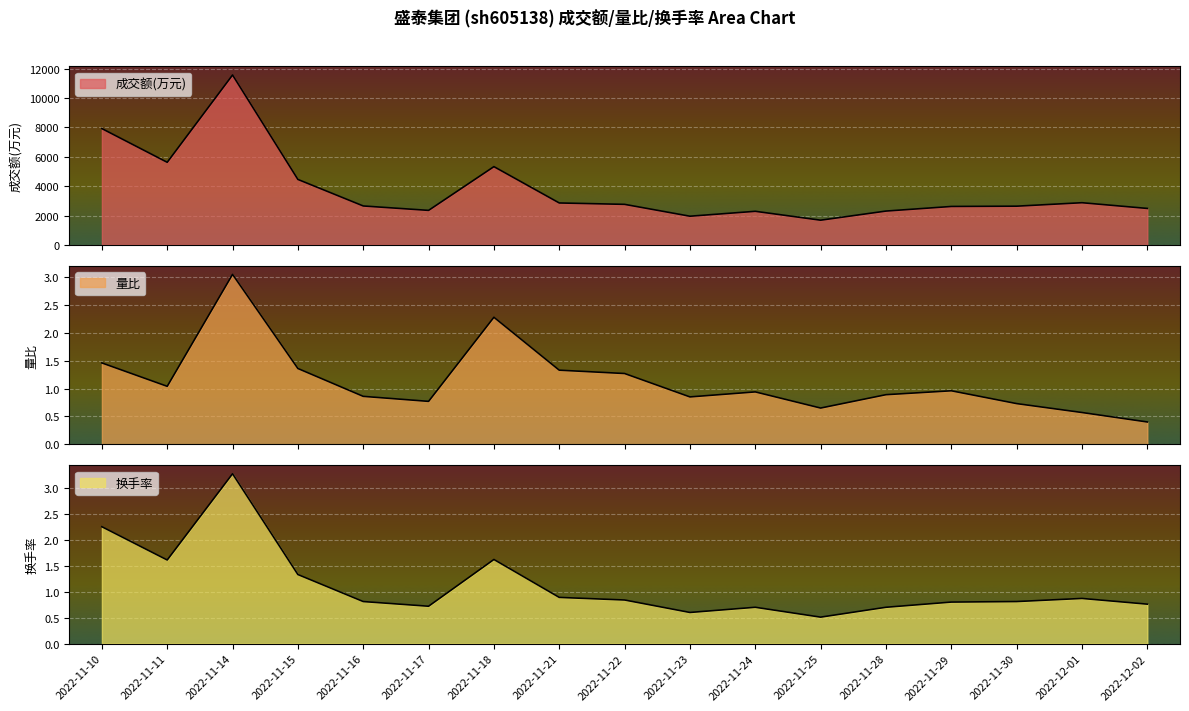

At which category does 成交额(万元) reach its first local valley?

2022-11-11